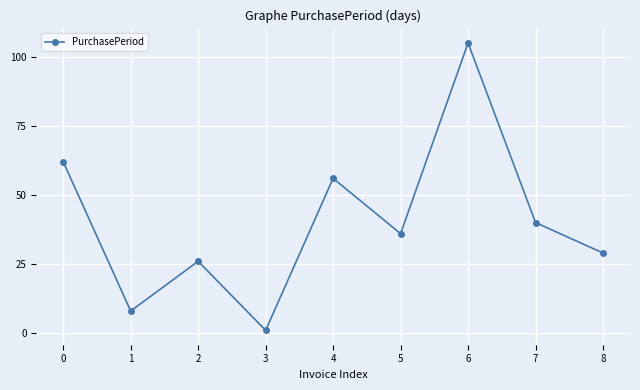

Does the chart have visible grid lines?

Yes